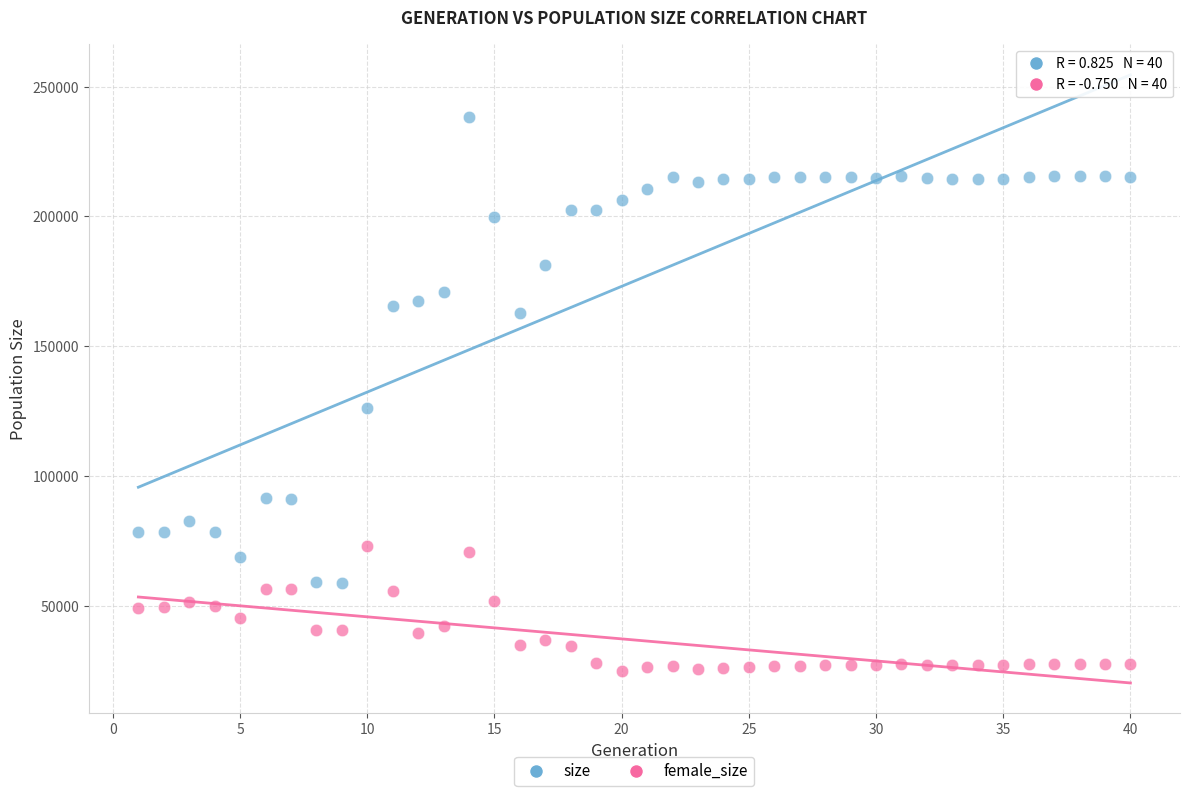

Which series has the largest Y range (max minus min)?

size